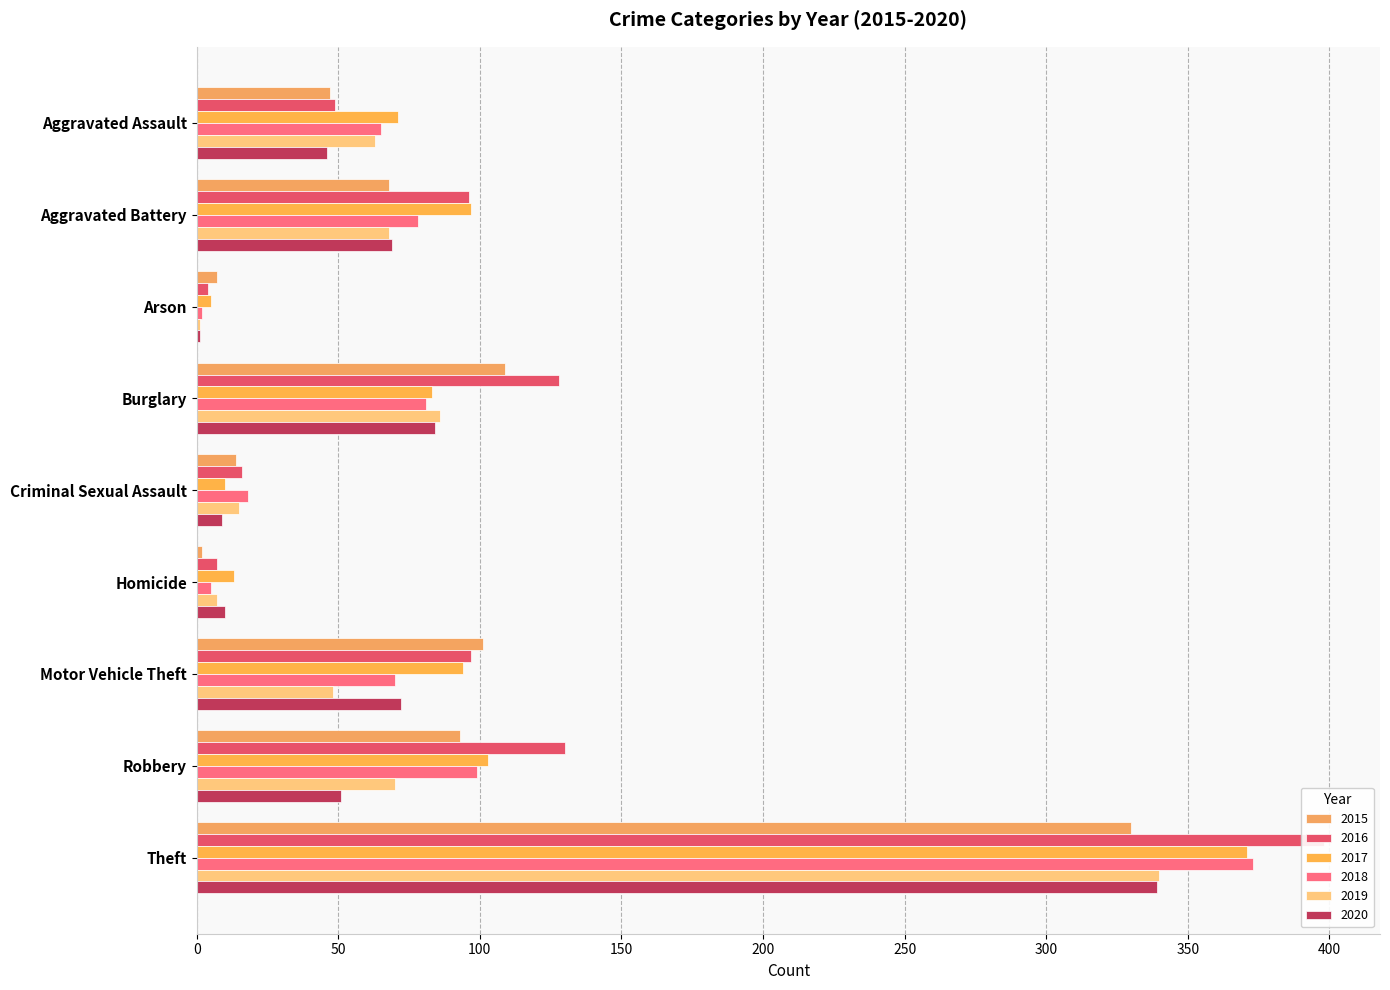

Where is 2017 nearest to the value 188?

Robbery